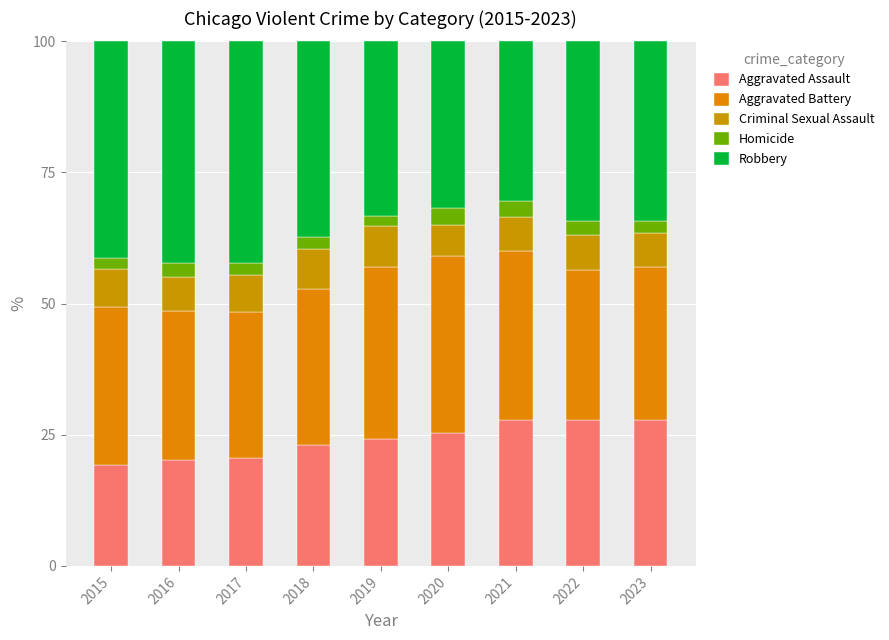

How many bars are there in total?

9